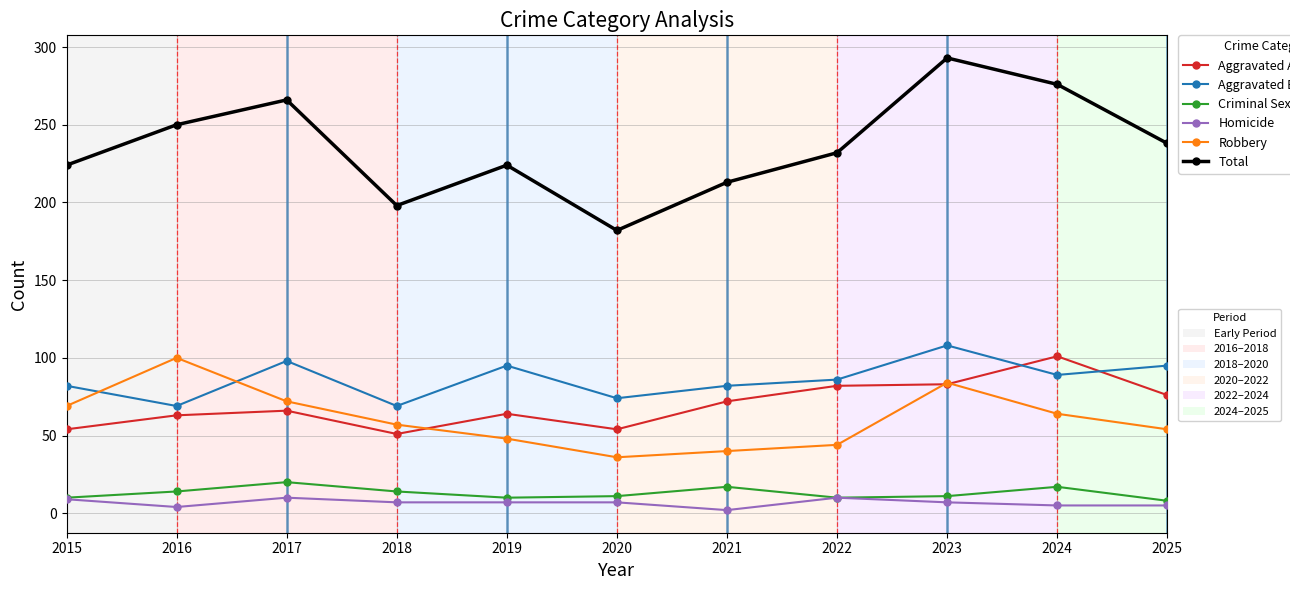

What is the greatest value displayed?

293